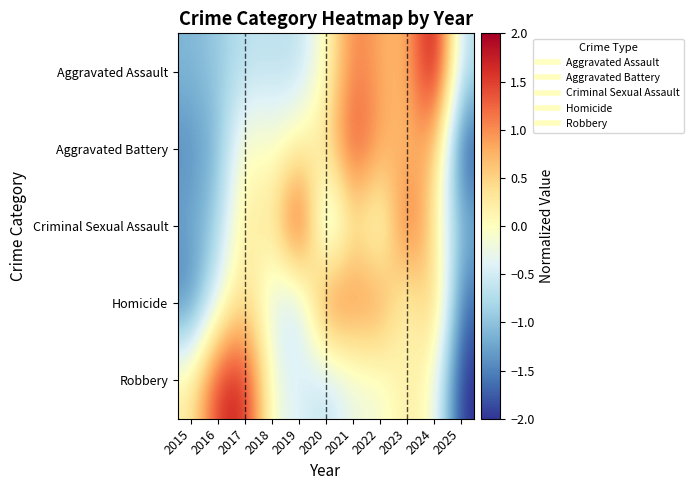

What is the total value across all series at 2025?

-7.5